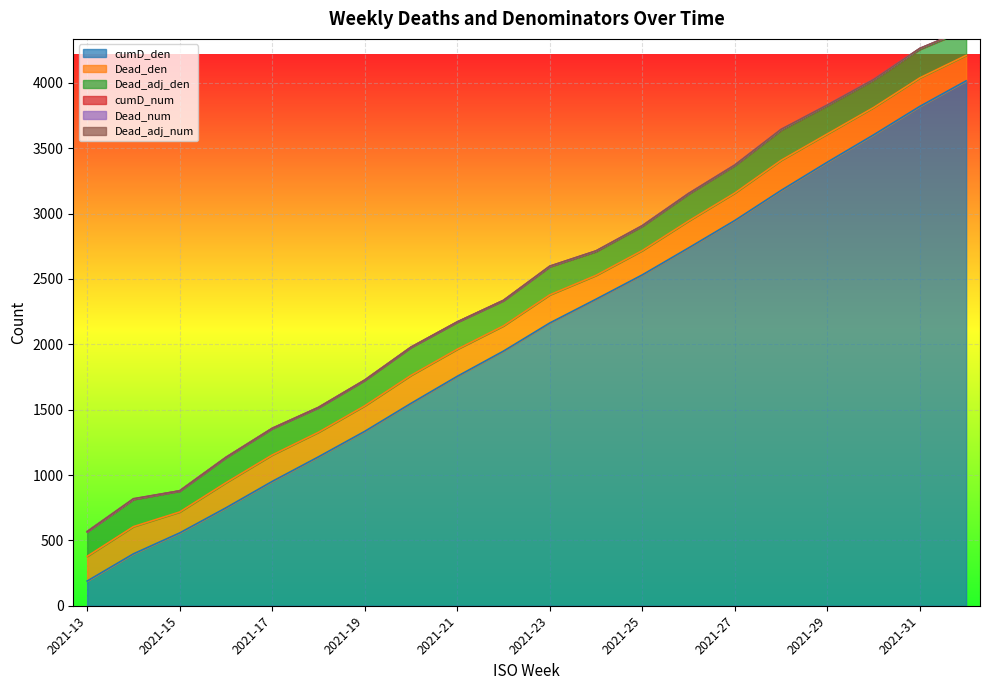

How many cumD_num values are between 2 and 5?

17